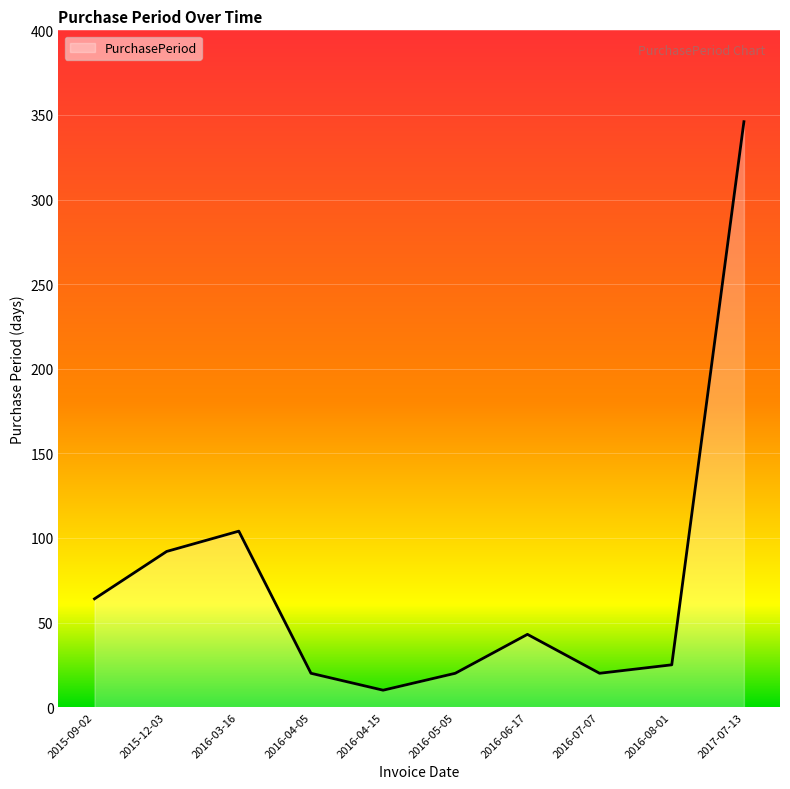

How many values are below 43?

5